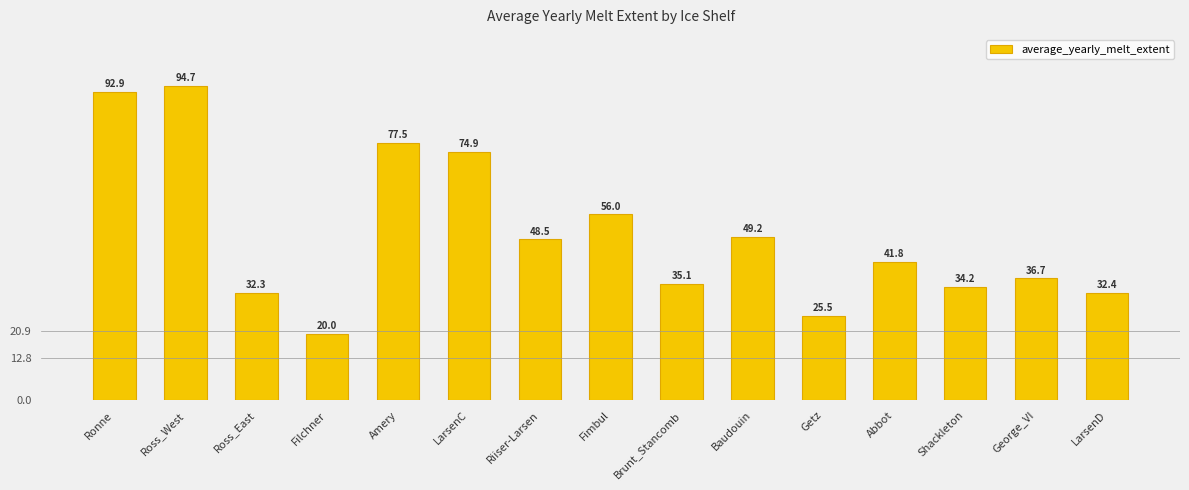

Reading left to right, extract all data points from this chart.

92.9	94.7	32.3	20.0	77.5	74.9	48.5	56.0	35.1	49.2	25.5	41.8	34.2	36.7	32.4